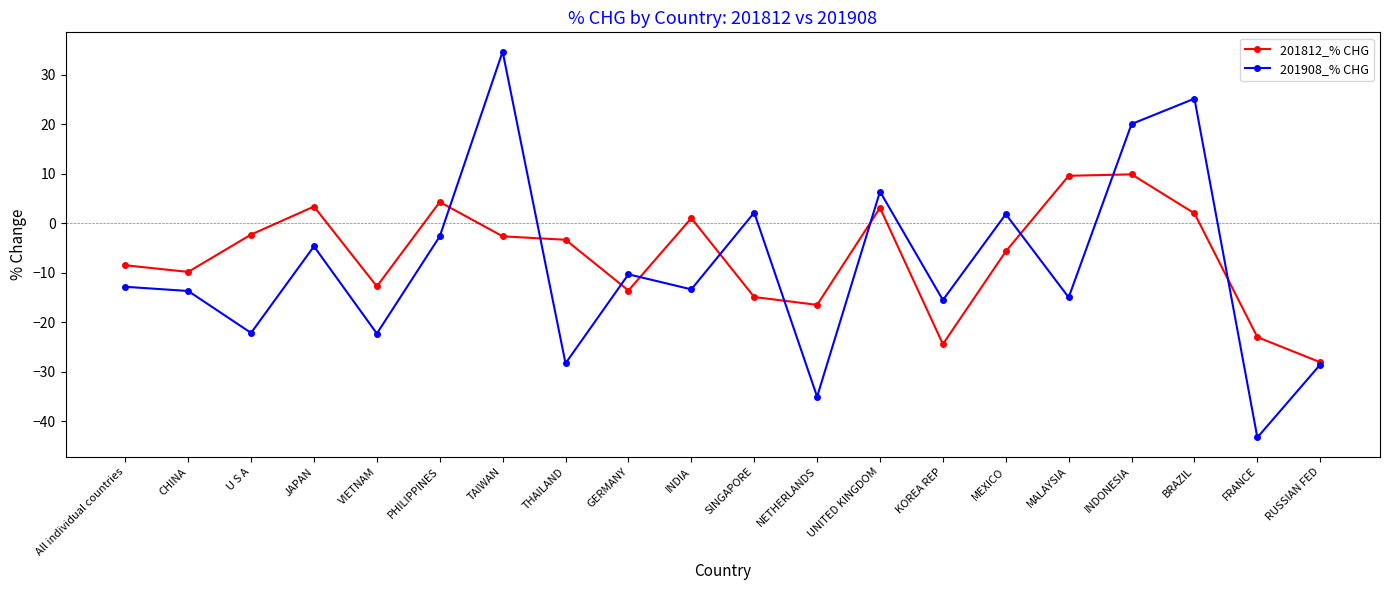

What are all the series names shown in the legend?

201812_% CHG, 201908_% CHG